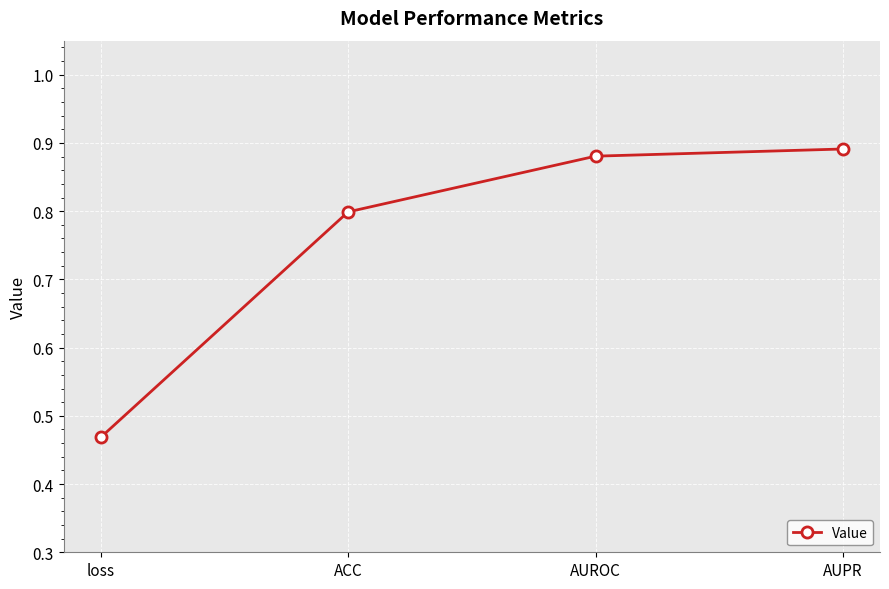

At which label is the value closest to 0?

loss